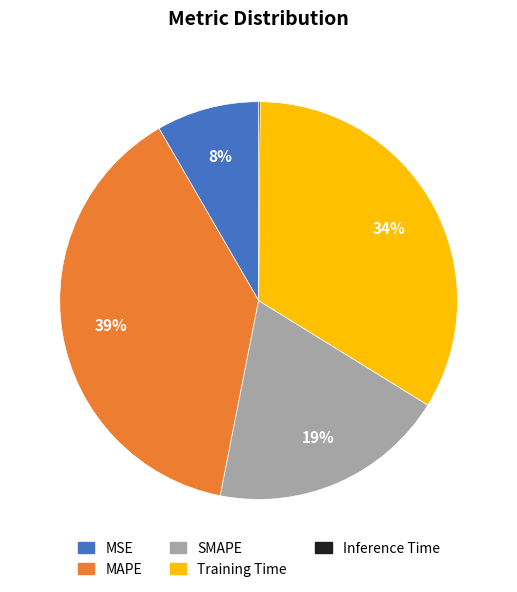

Which slice is the largest?

MAPE